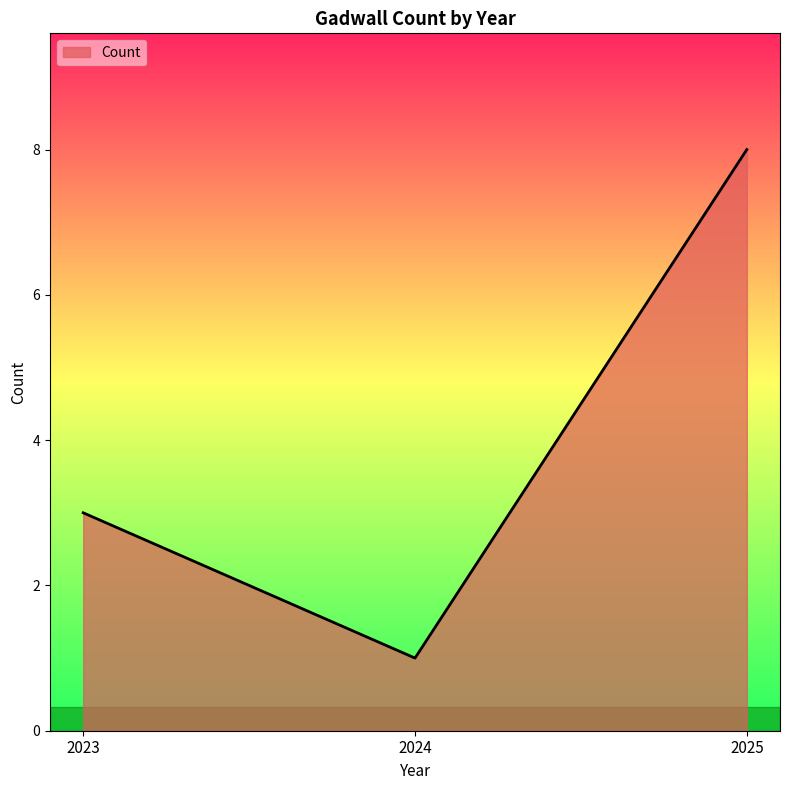

Rank the categories by value from lowest to highest.

2024, 2023, 2025